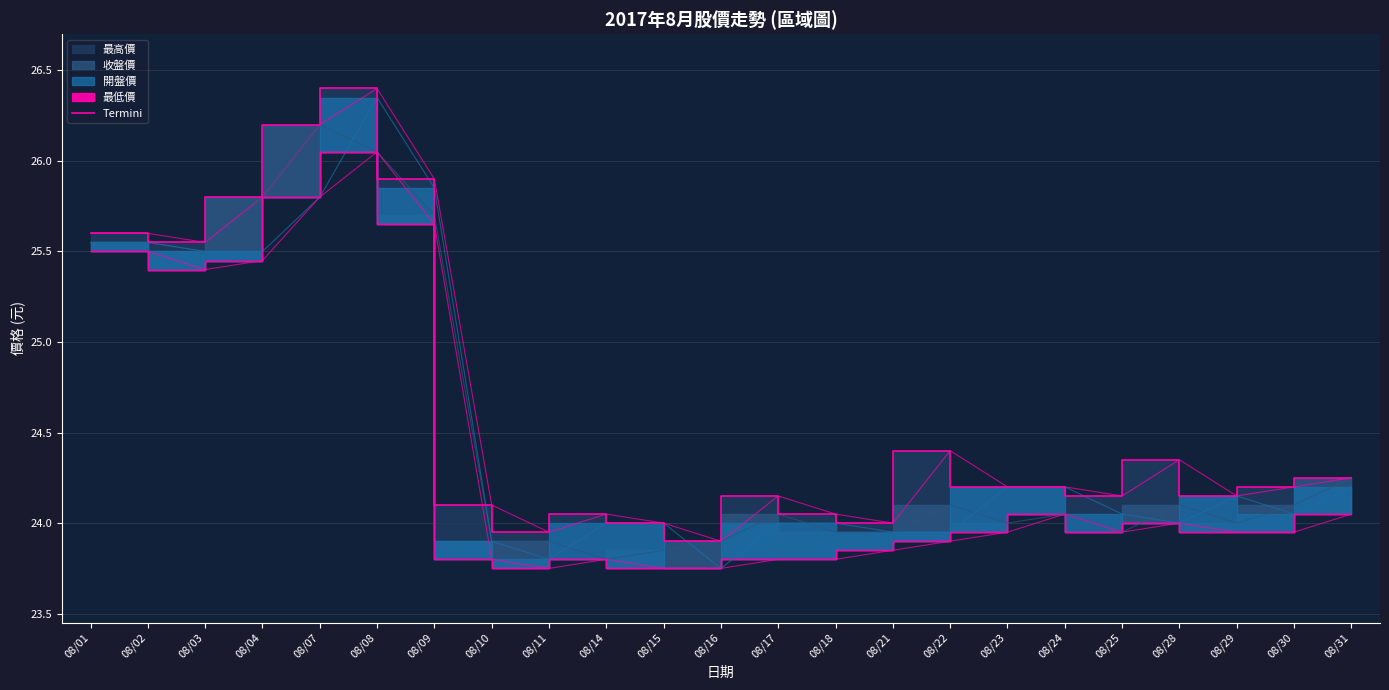

Reading right to left, list all the values displayed in this chart.

08/31=24.2	08/30=24.2	08/29=24.1	08/28=24.4	08/25=24.1	08/24=24.2	08/23=24.2	08/22=24.4	08/21=24.0	08/18=24.1	08/17=24.1	08/16=23.9	08/15=24.0	08/14=24.1	08/11=23.9	08/10=24.1	08/09=25.9	08/08=26.4	08/07=26.2	08/04=25.8	08/03=25.6	08/02=25.6	08/01=25.6